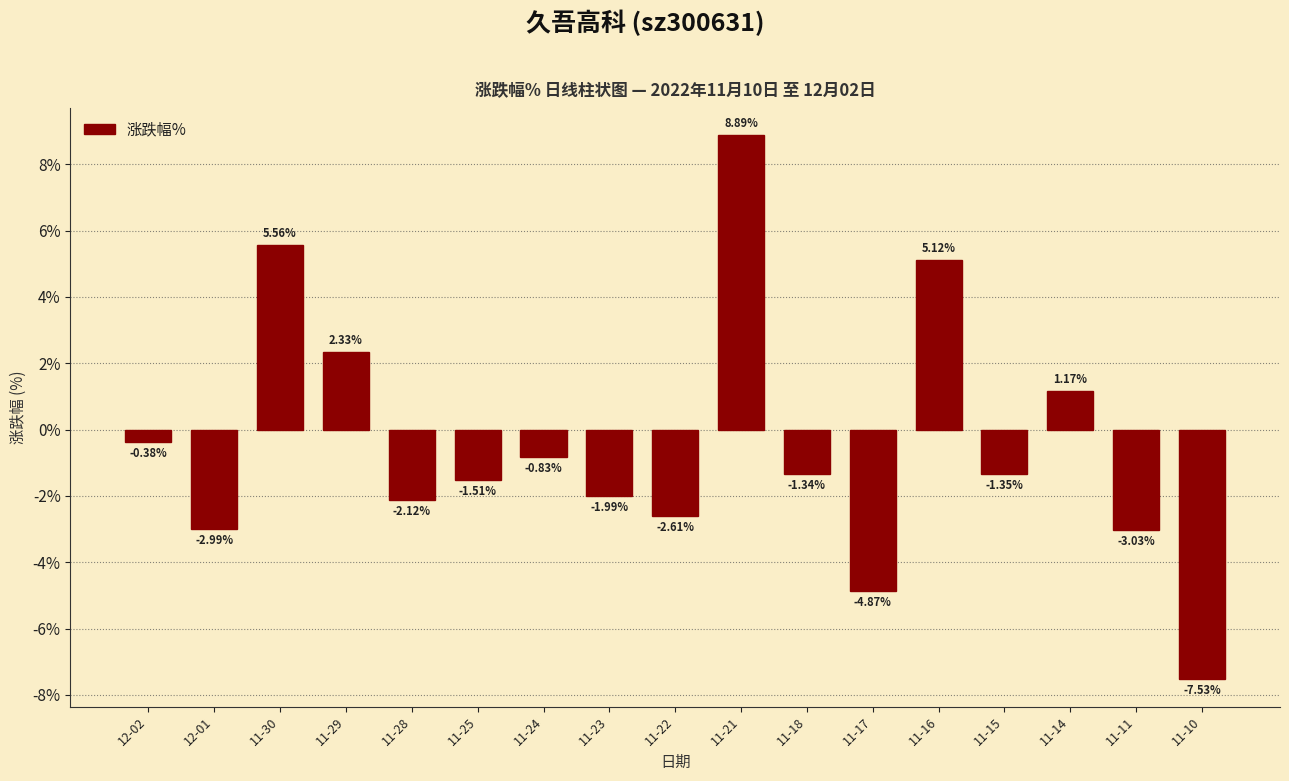

Which category has the lowest value across all series?

11-10